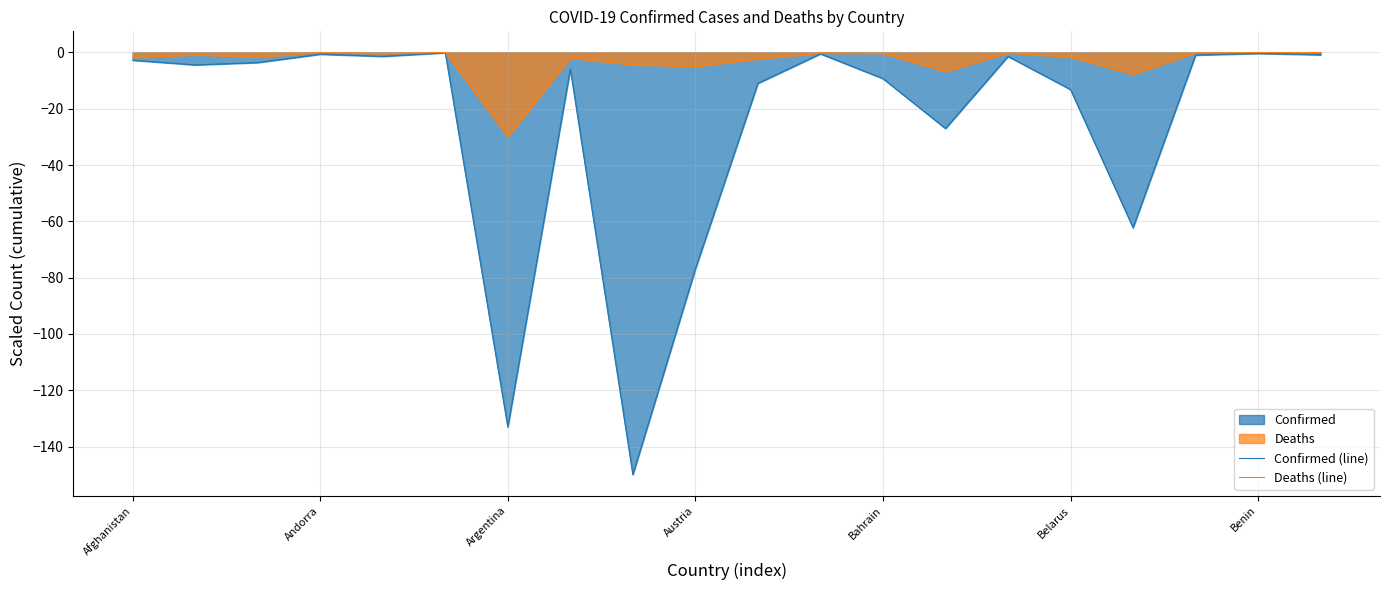

Where is Confirmed (line) nearest to the value -75?

Austria